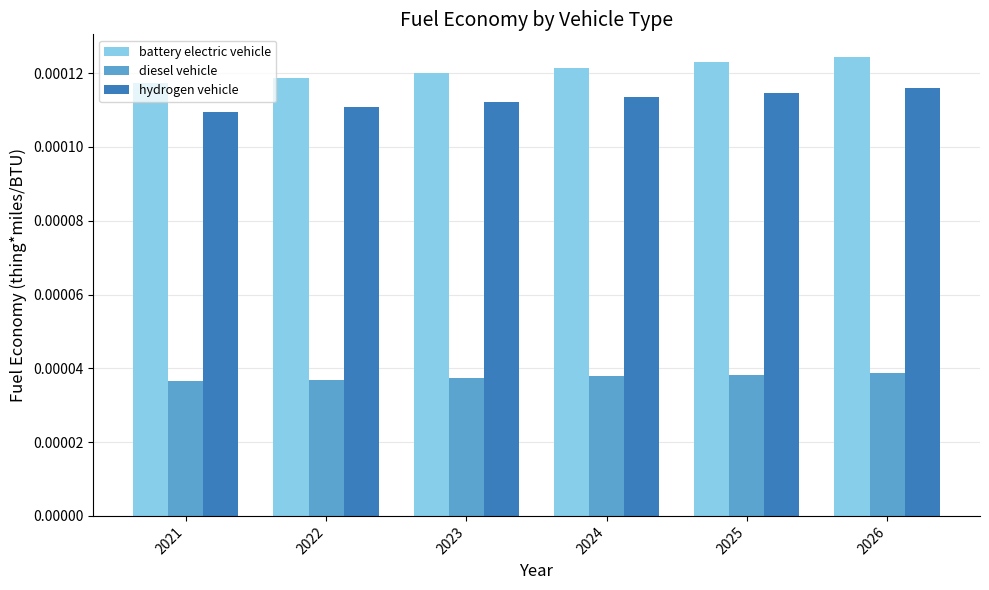

Where is hydrogen vehicle nearest to the value 0?

2021